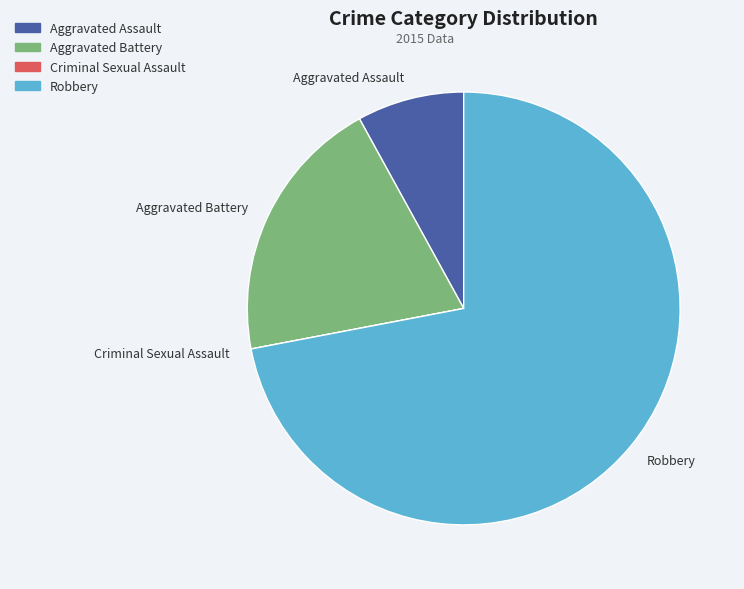

What is the ratio of the value at Robbery to the value at Aggravated Battery?

3.6